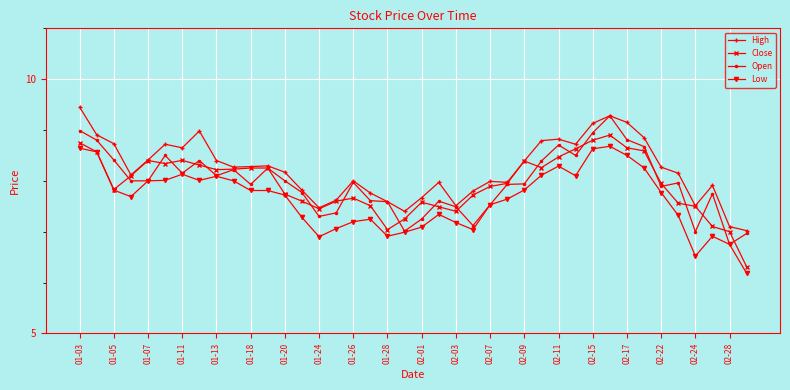

Which series has the widest spread of values?

Close